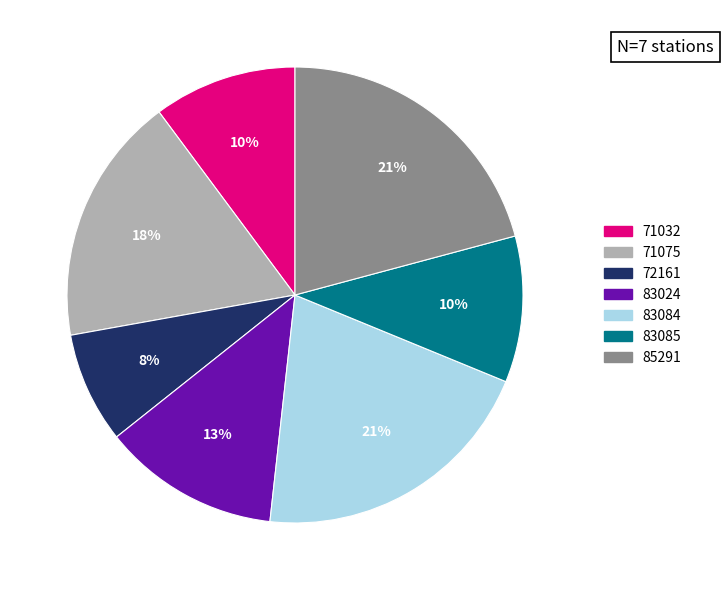

To the nearest percent, what percentage of the pie is 72161?

8%